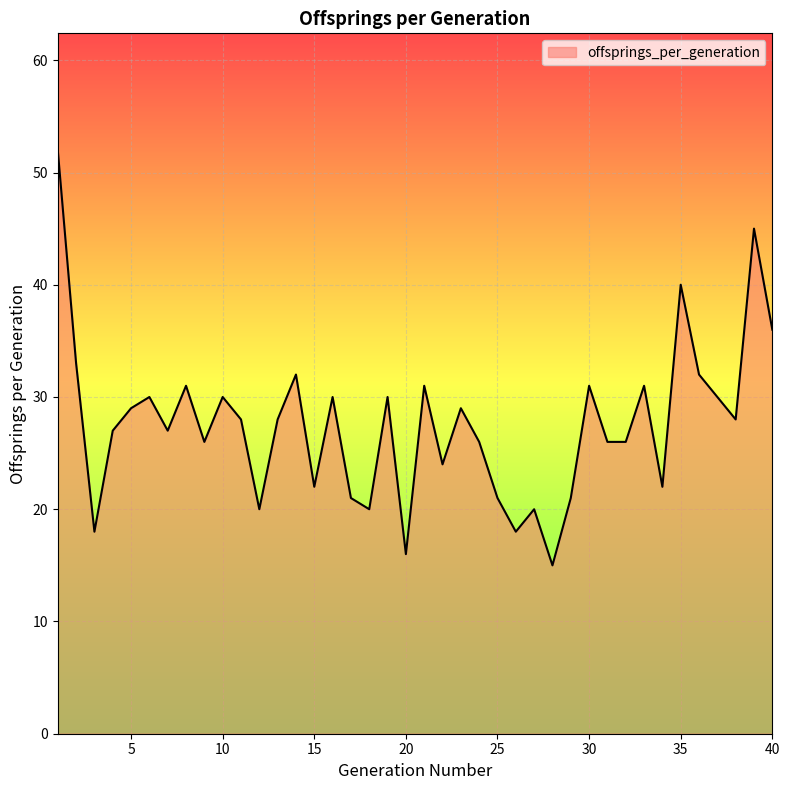

What is the difference between the maximum and minimum values?

37